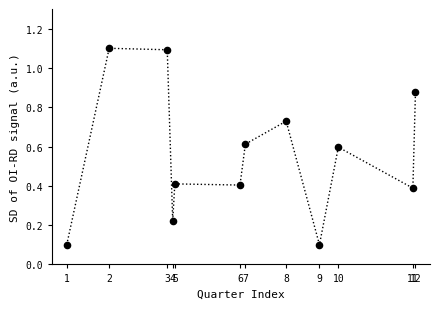

What is the range of Y values (max minus min)?

1.0